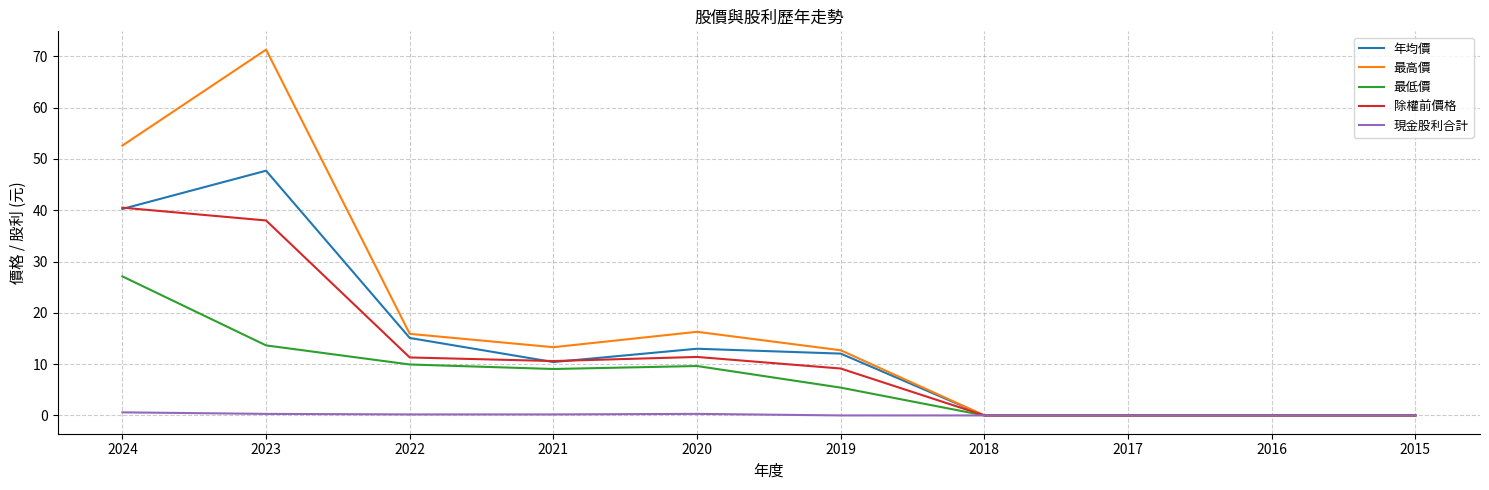

The 最高價 series shows 12.7 at 2019. True or false?

True